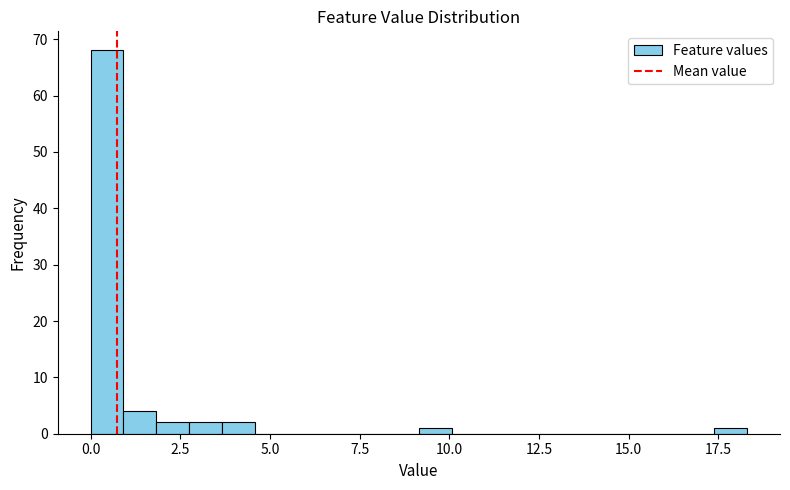

Read against the x-axis, roughly where is the centre of the tallest bar?

0.5